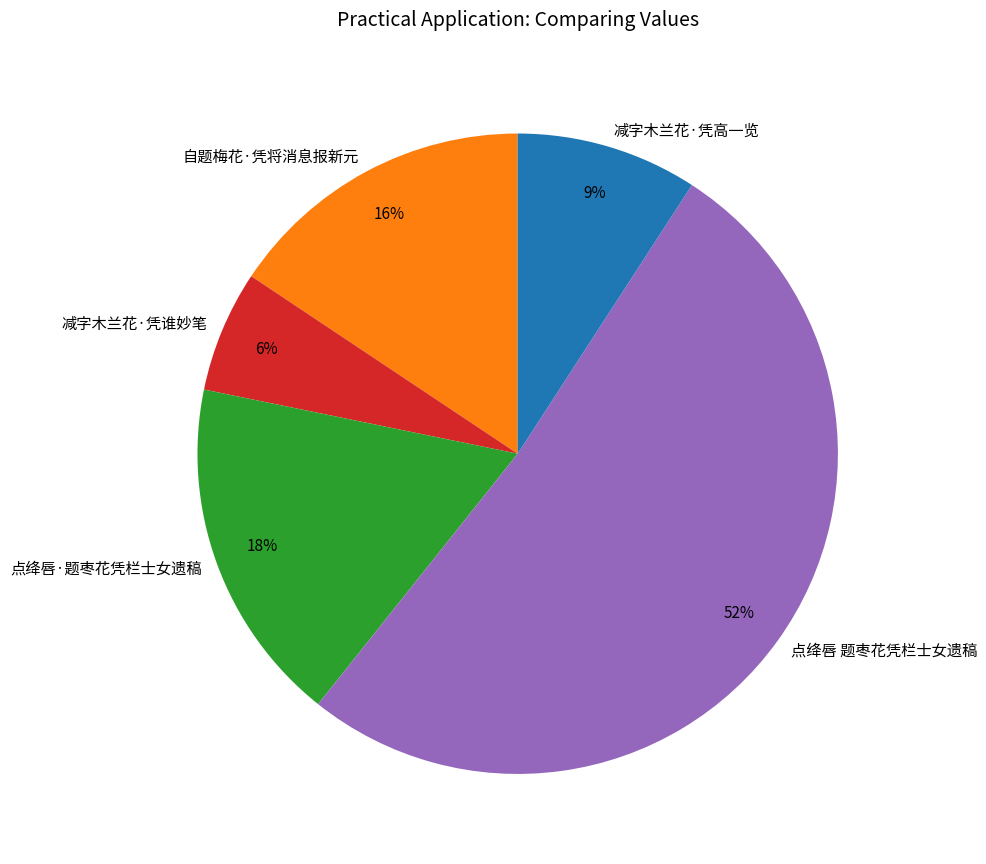

To the nearest percent, what portion does 减字木兰花·凭谁妙笔 represent?

6%